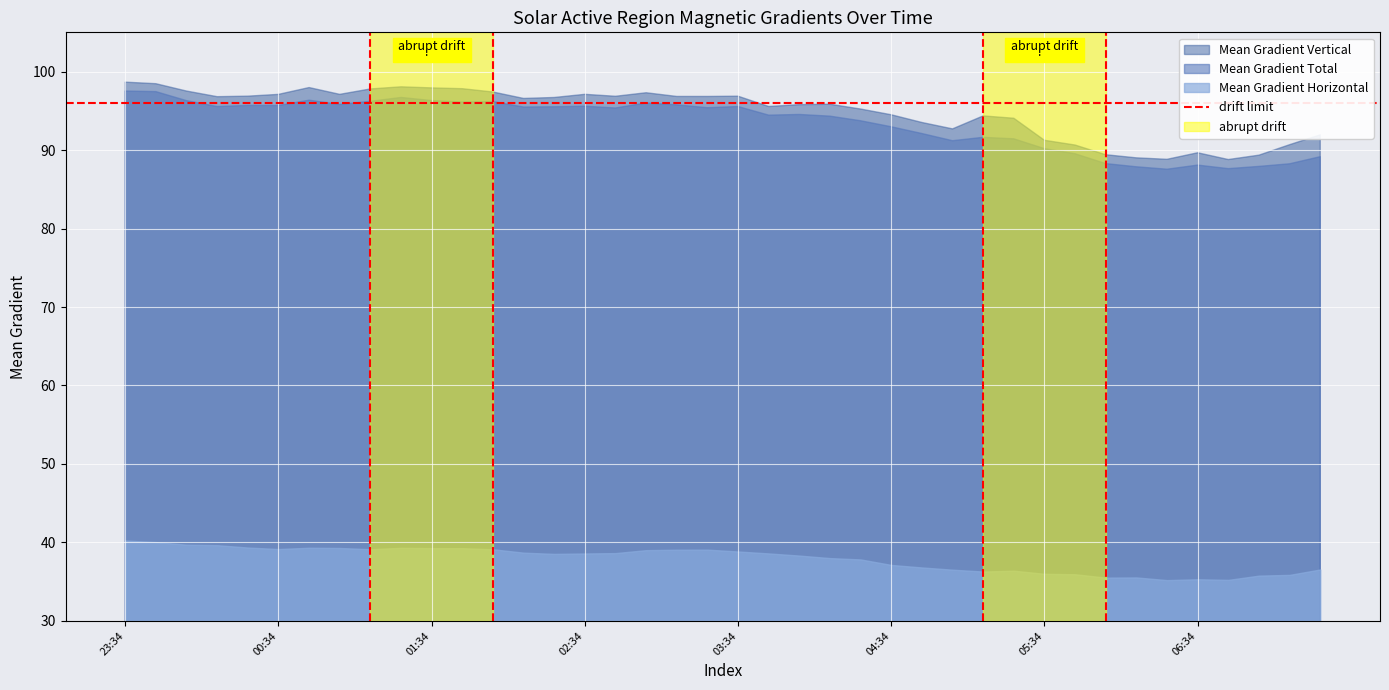

What is the spread (max minus min) of values at 2014/12/04 05:46?

54.7